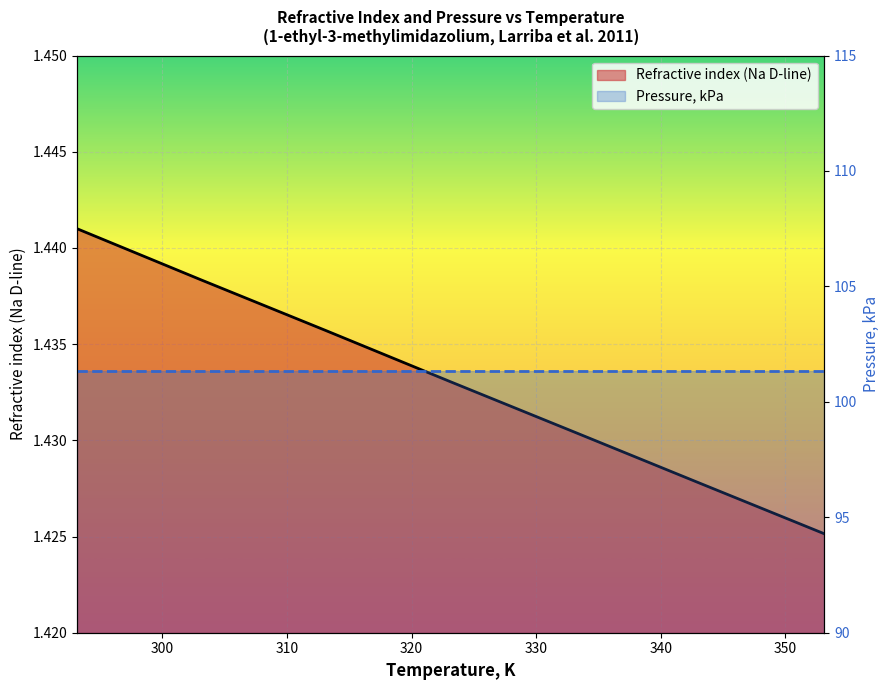

What is the ratio of the value at 303.15 to the value at 323.15?

1.0